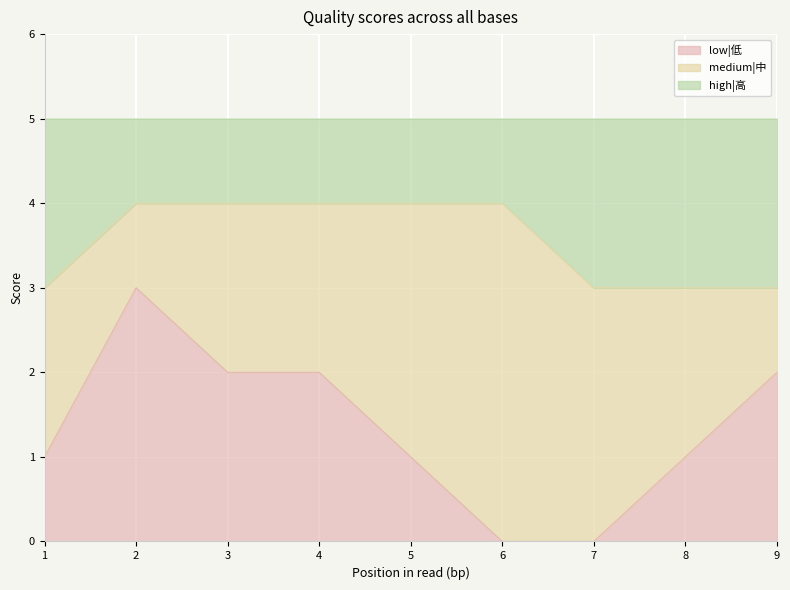

Is it true that high|高 equals 1 at 7?

False